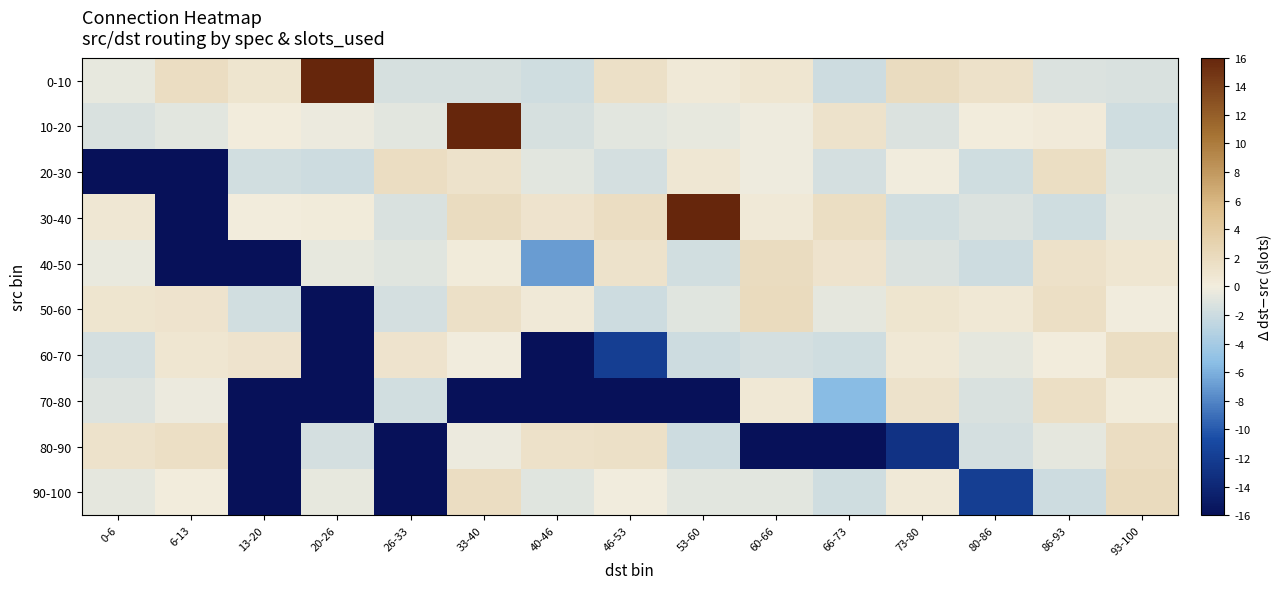

Between 6-13 and 73-80, which series saw the biggest shift?

40-50